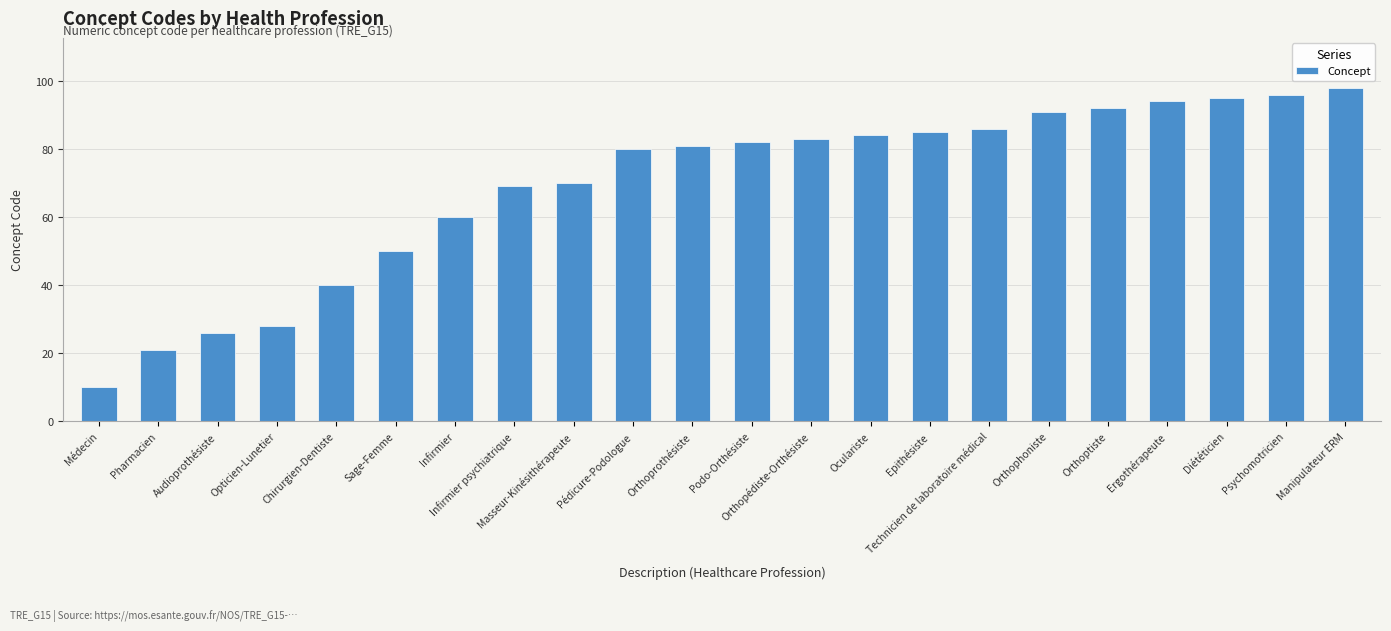

What position from the left is Diététicien?

20